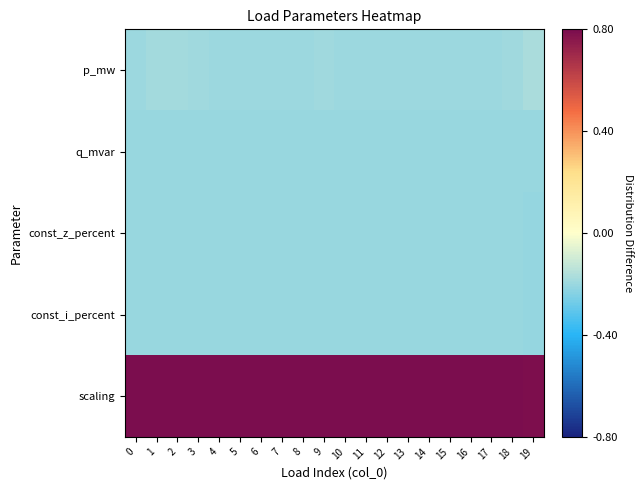

What is the spread (max minus min) of values at 3?

1.0